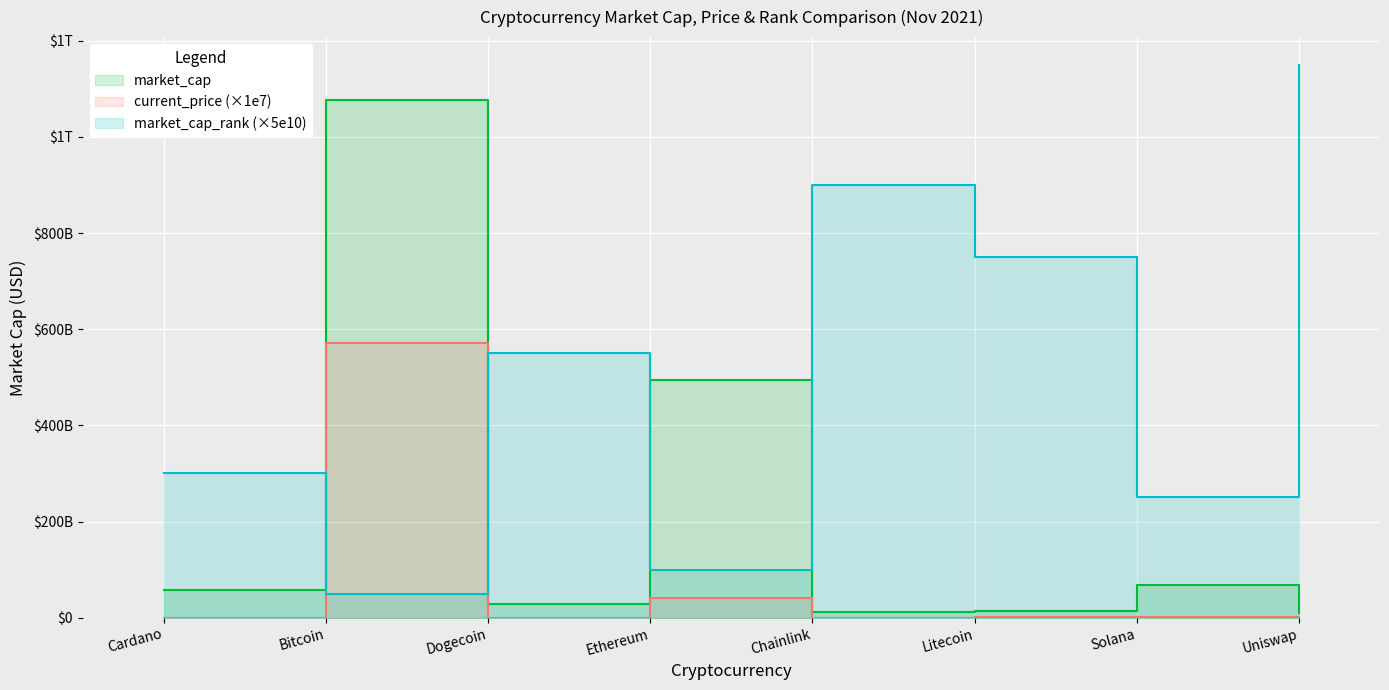

What is the value of the current_price point at the 6th from the left?

2107800000